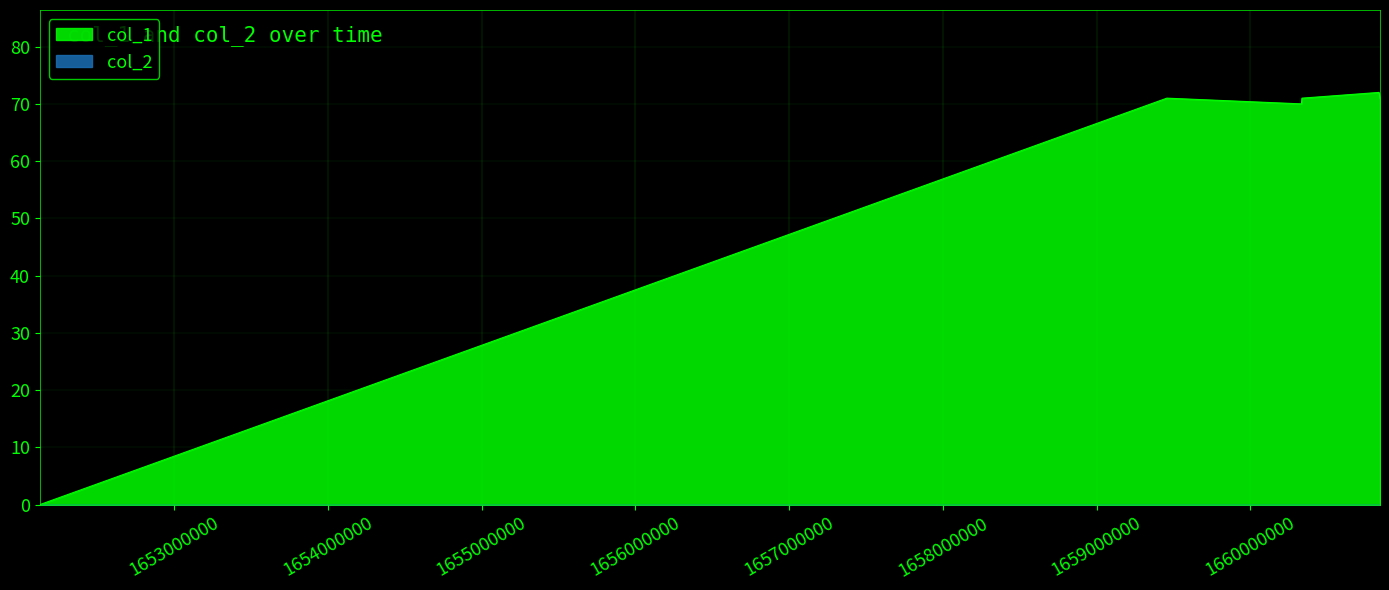

Which label corresponds to the smallest value in the chart?

1652127260